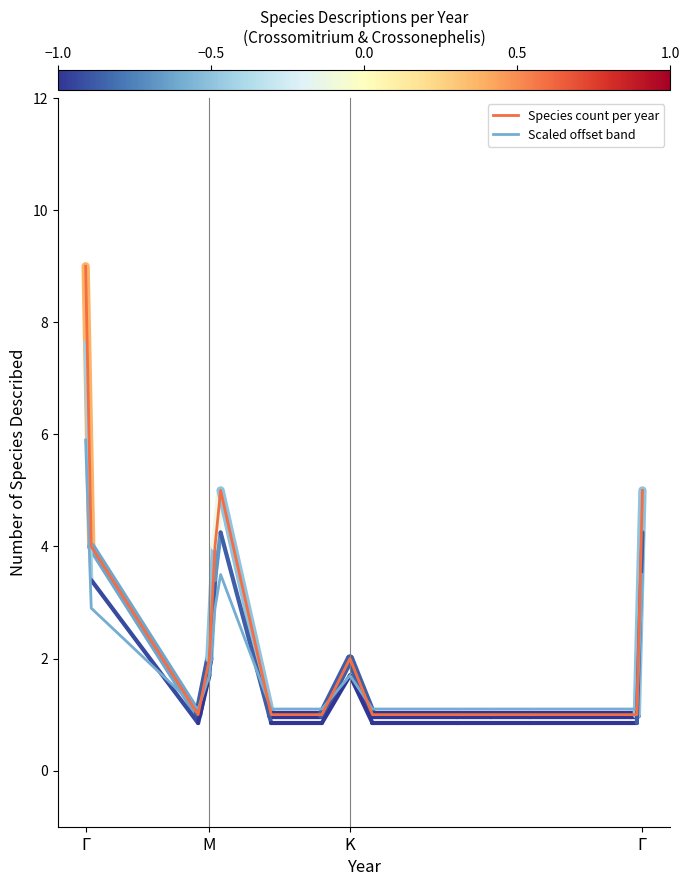

What is the average value of the Species count per year series?

2.5